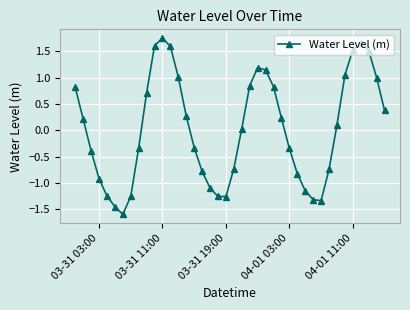

What is the minimum value shown in the chart?

-1.6